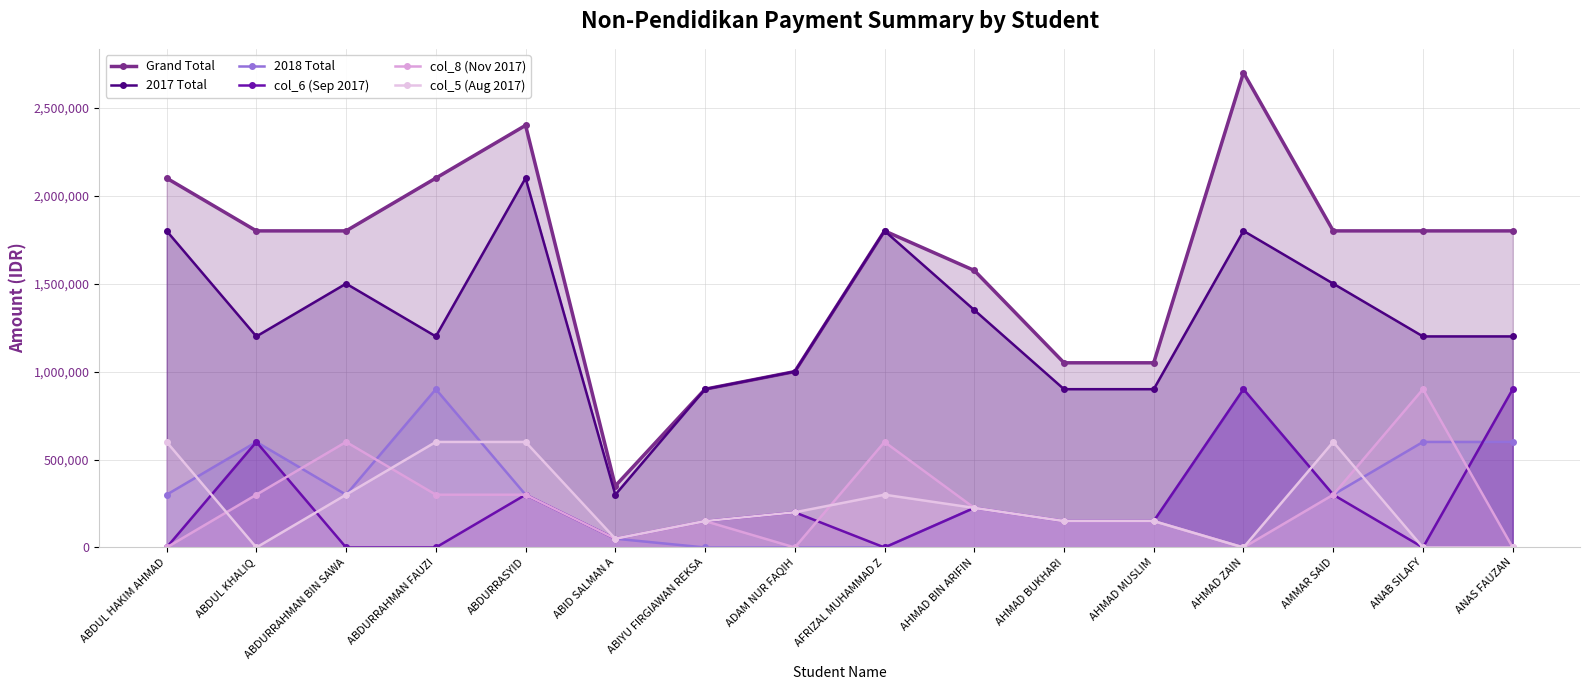

Which series has the largest range (max minus min)?

Grand Total